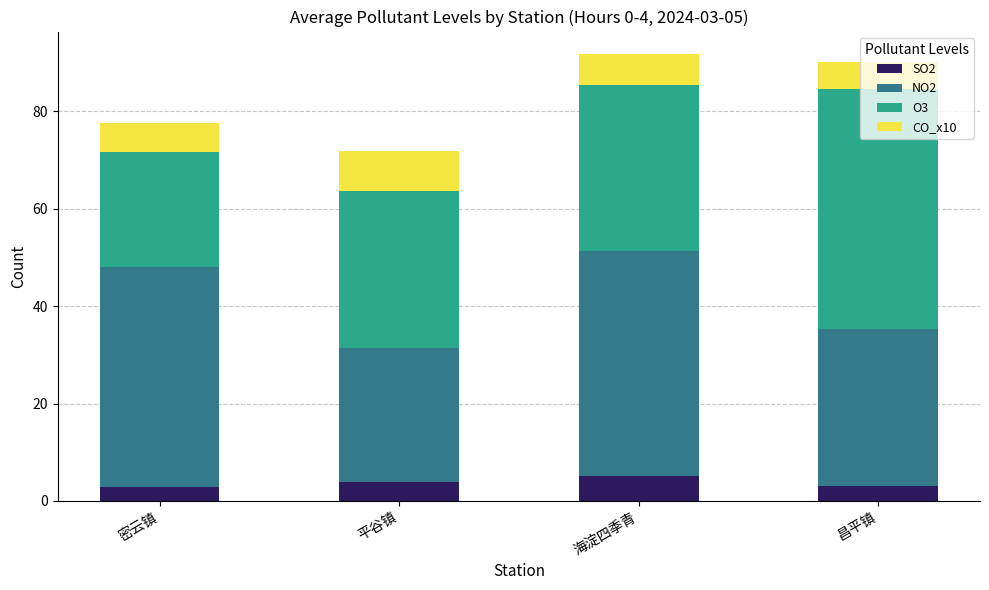

What is the average value of the SO2 series?

3.7